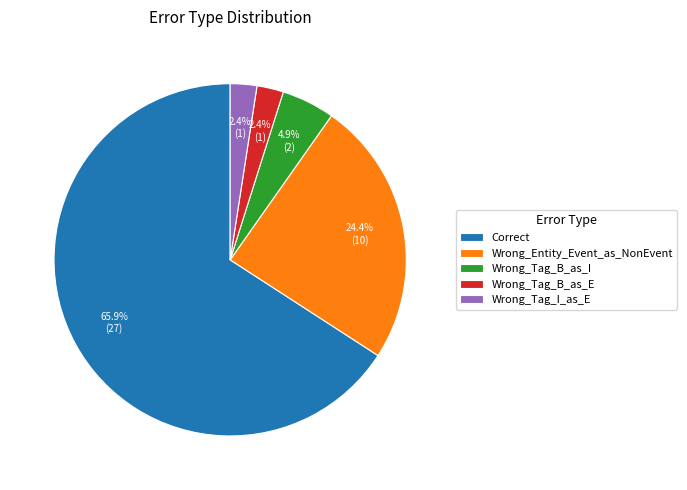

What is the largest slice in the pie chart?

Correct